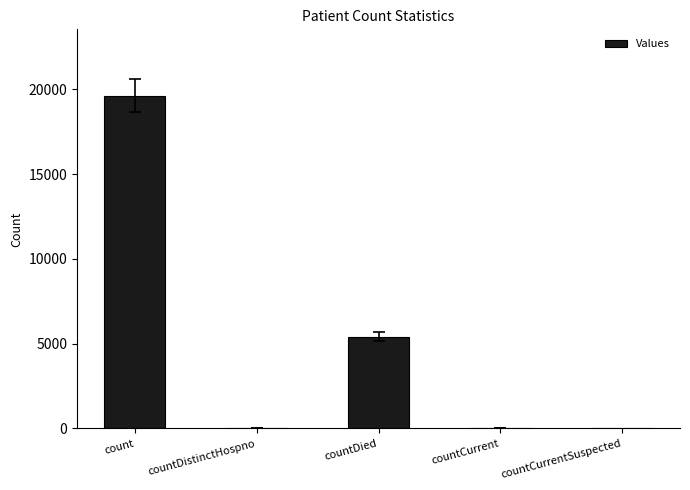

Where is the data nearest to the value 9808?

countDied